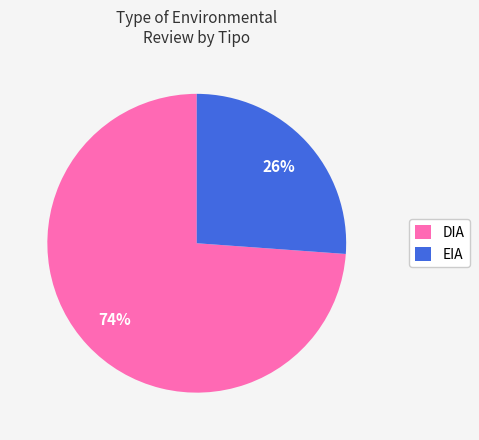

Do DIA and EIA together represent more than half of the pie?

Yes